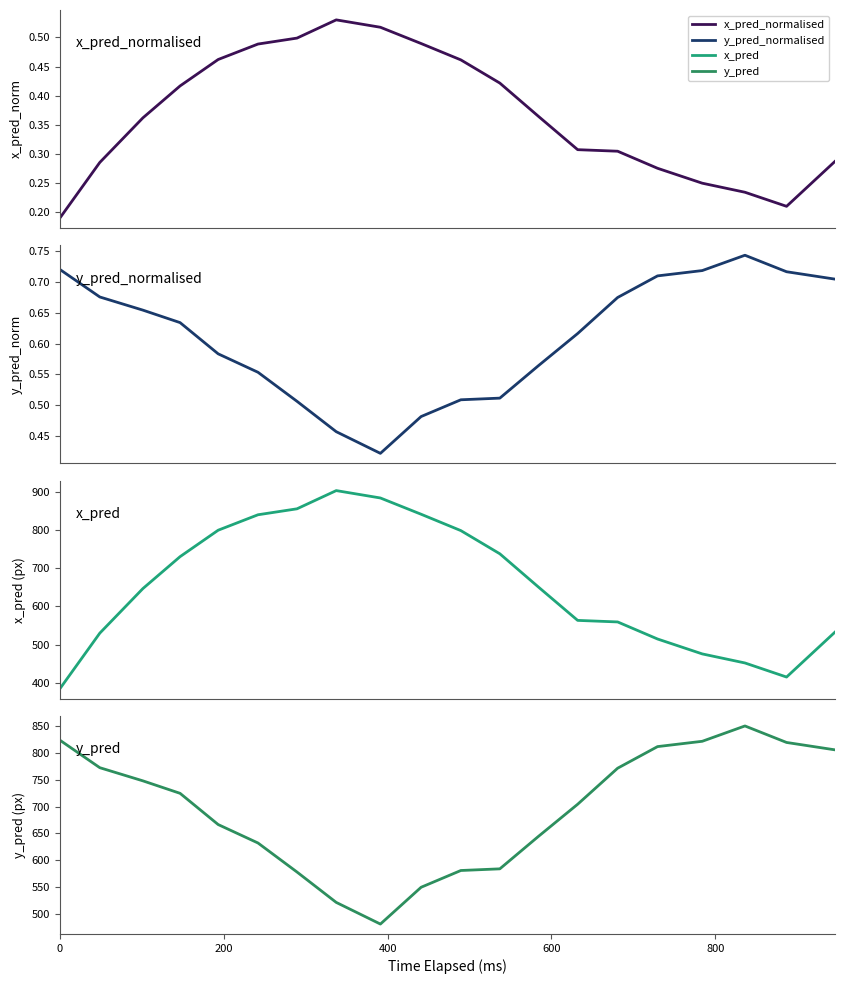

Does the chart have visible grid lines?

No